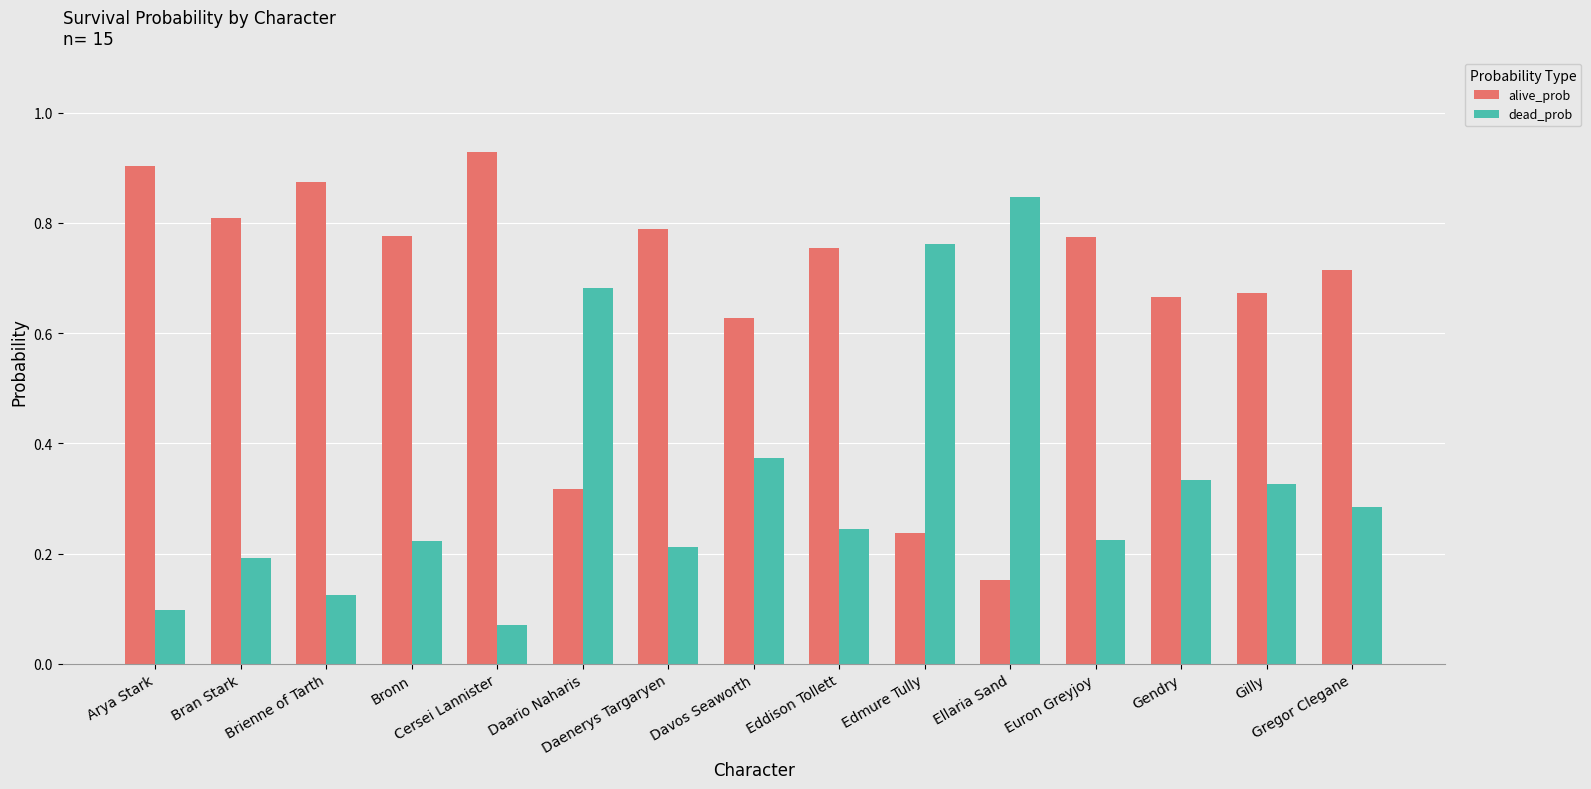

At how many categories does at least one series exceed 0?

15